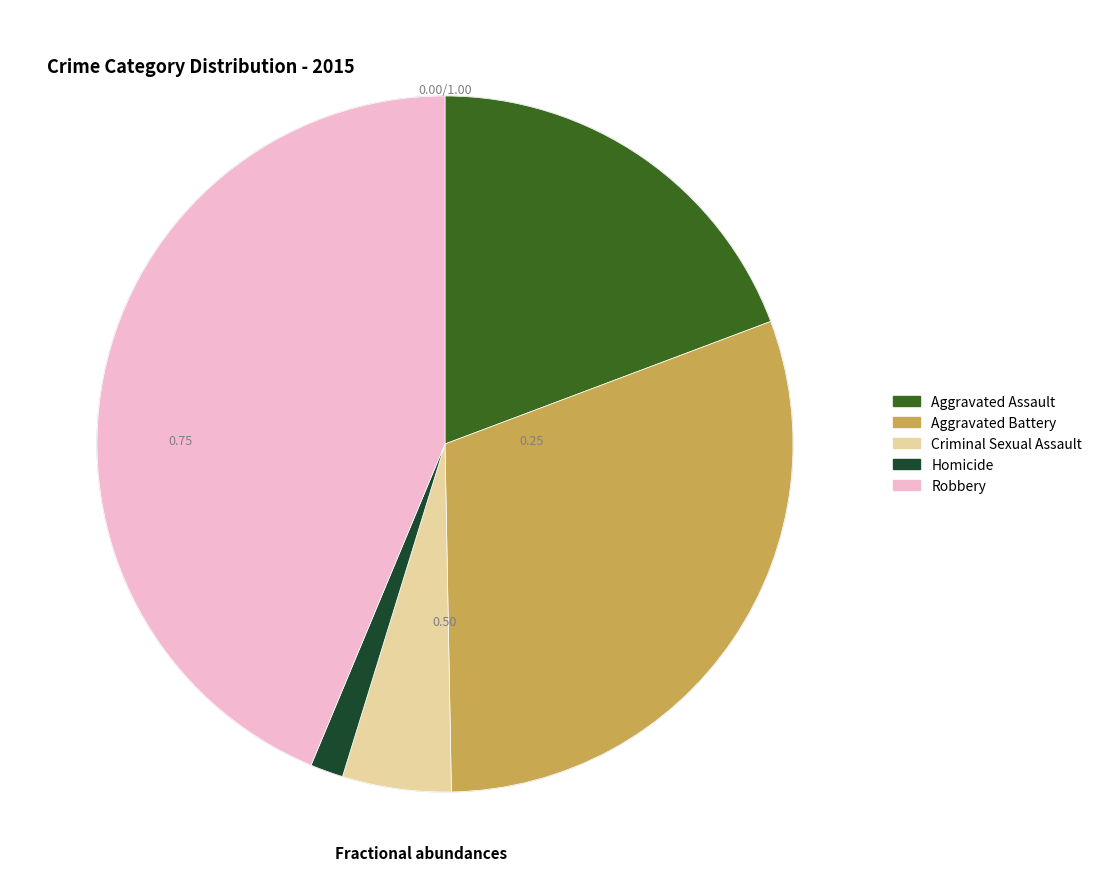

Is the sum of Robbery and Aggravated Assault greater than half?

Yes